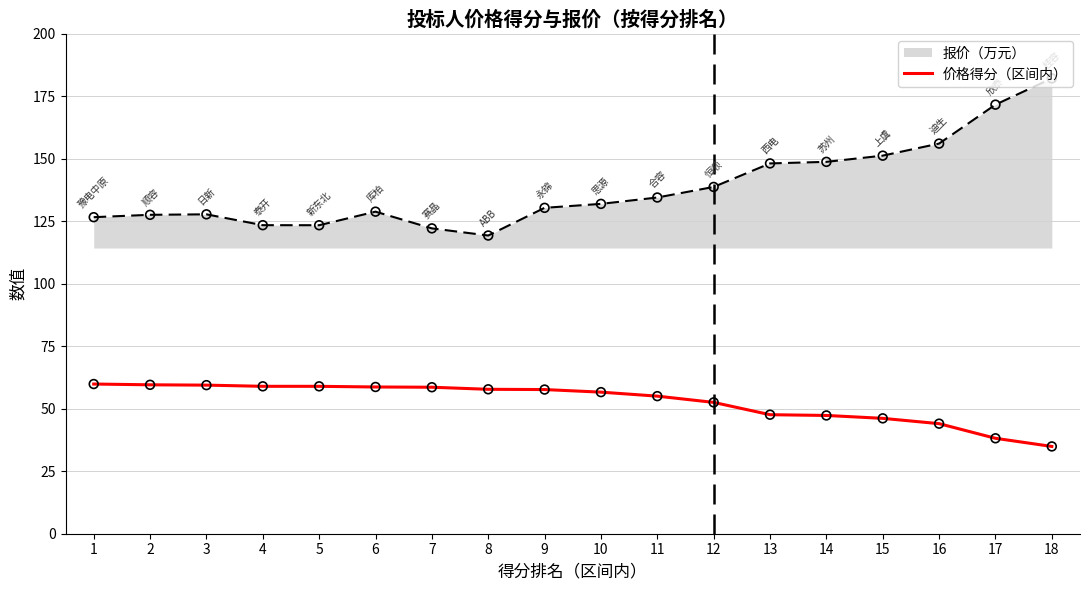

What is the ratio of the value at 10 to the value at 11?

1.0